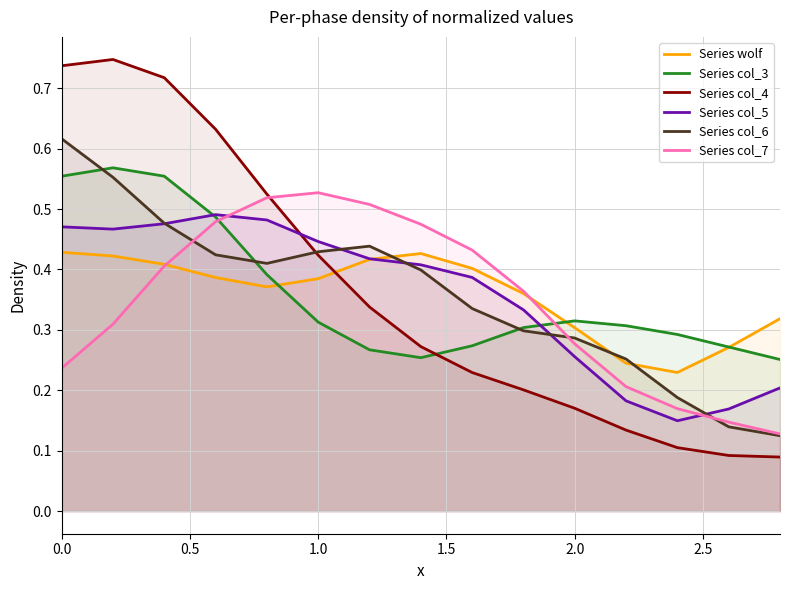

True or false: Series col_3 has more than 1 points higher than both neighbors.

True